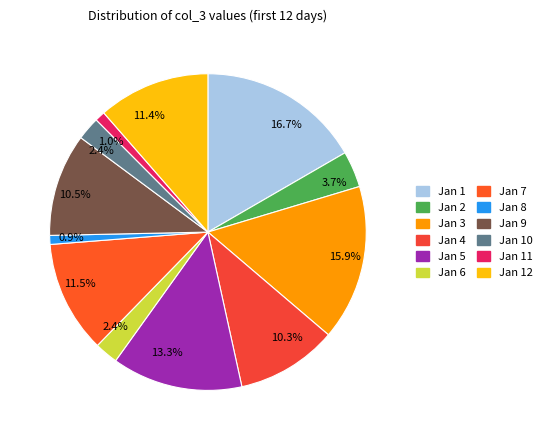

Count the number of slices in the pie.

12